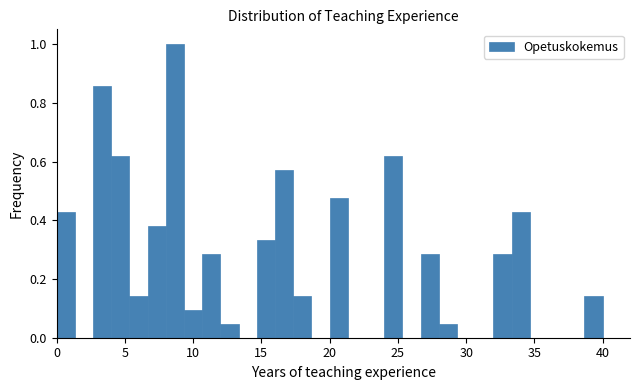

Around what value on the x-axis is the tallest bar? Give the approximate position of its centre, as read against the axis.

8.5